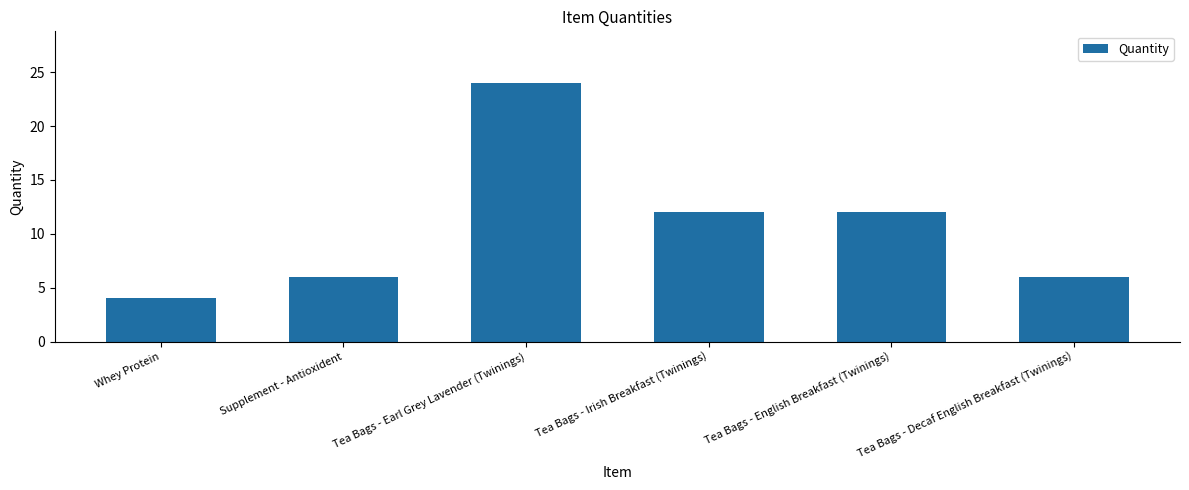

True or false: the data shows 12 at Tea Bags - English Breakfast (Twinings).

True